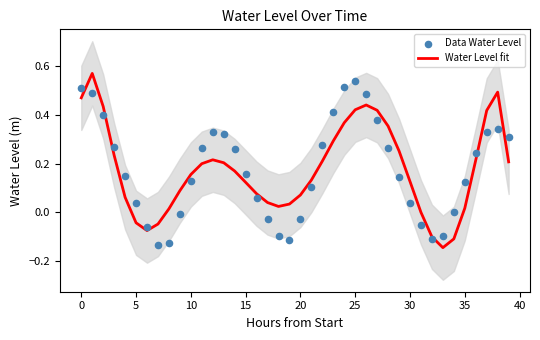

Which series has the largest total across all categories?

Data Water Level